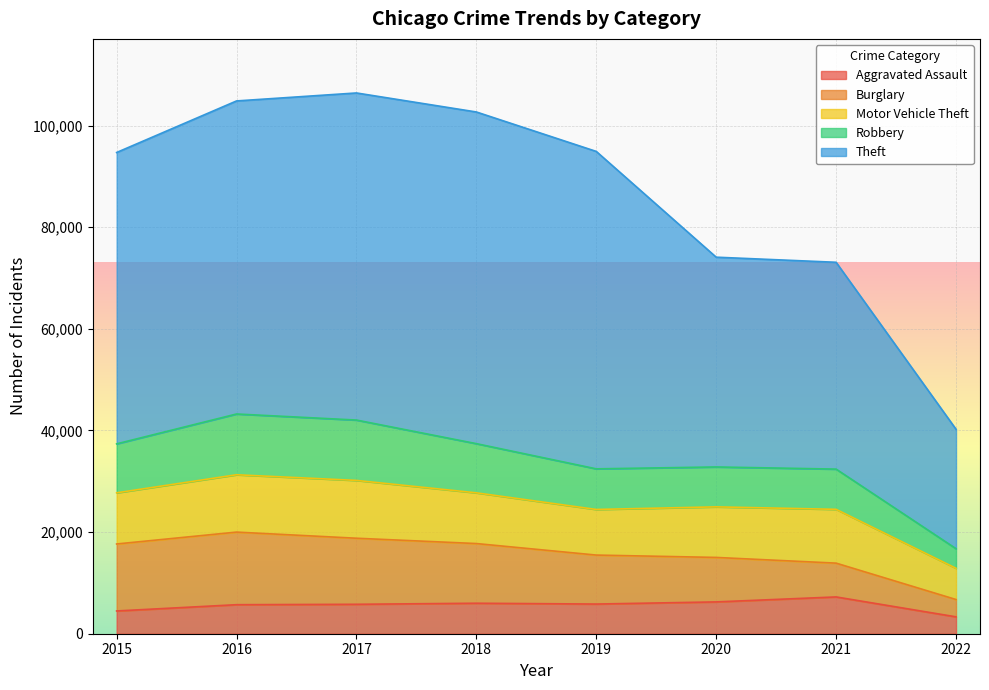

Which has a higher value, 2016 or 2022?

2016